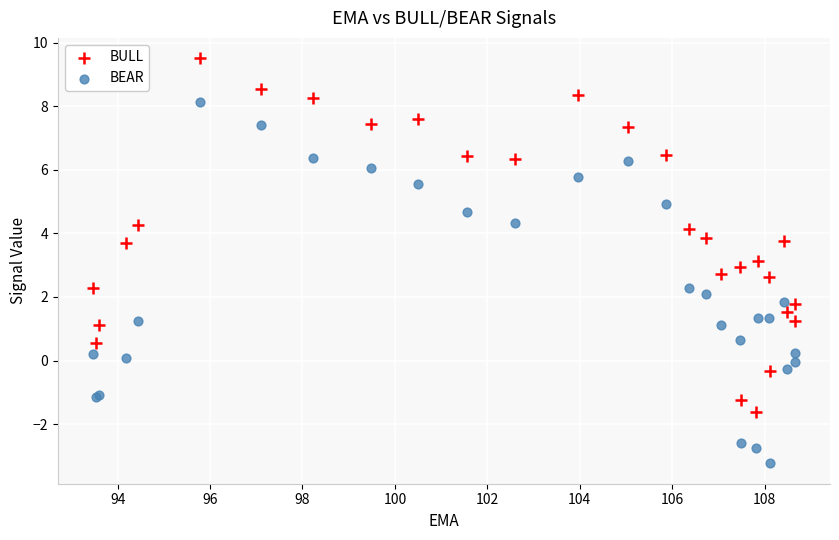

Which series contains the highest Y value?

BULL